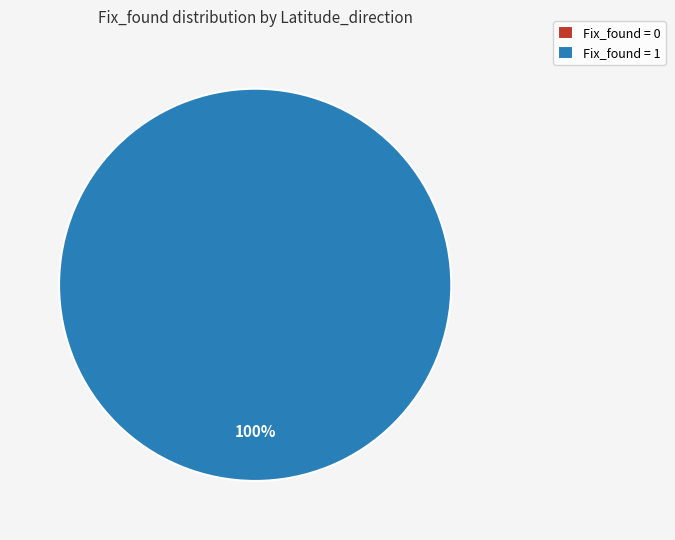

True or false: 0 accounts for 9% of the total.

False